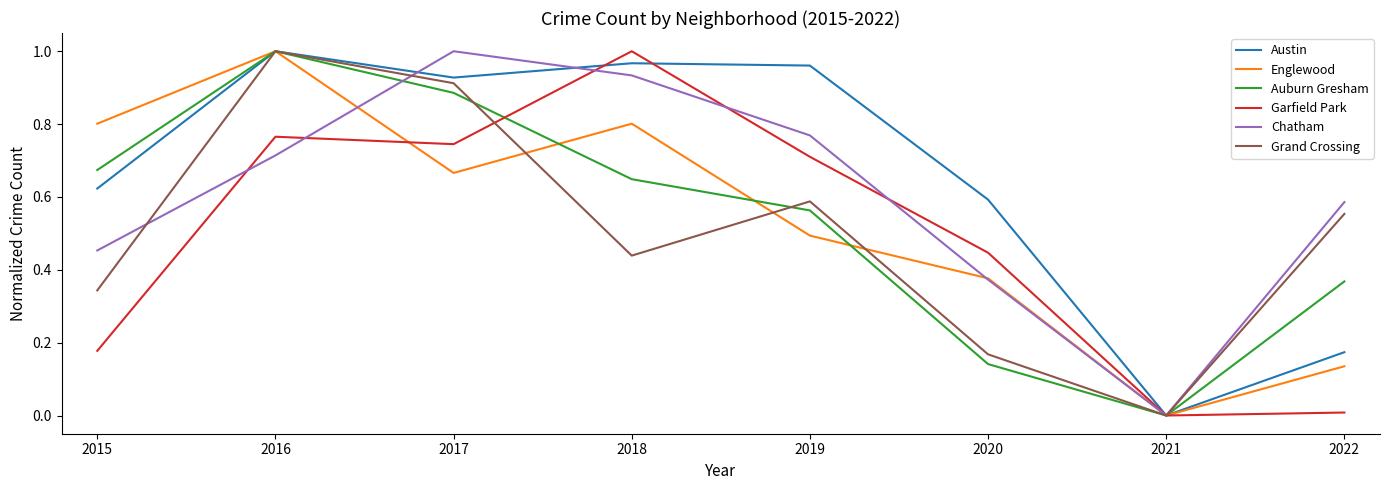

Rank the series at 2015 from highest to lowest value.

Englewood, Auburn Gresham, Austin, Chatham, Grand Crossing, Garfield Park